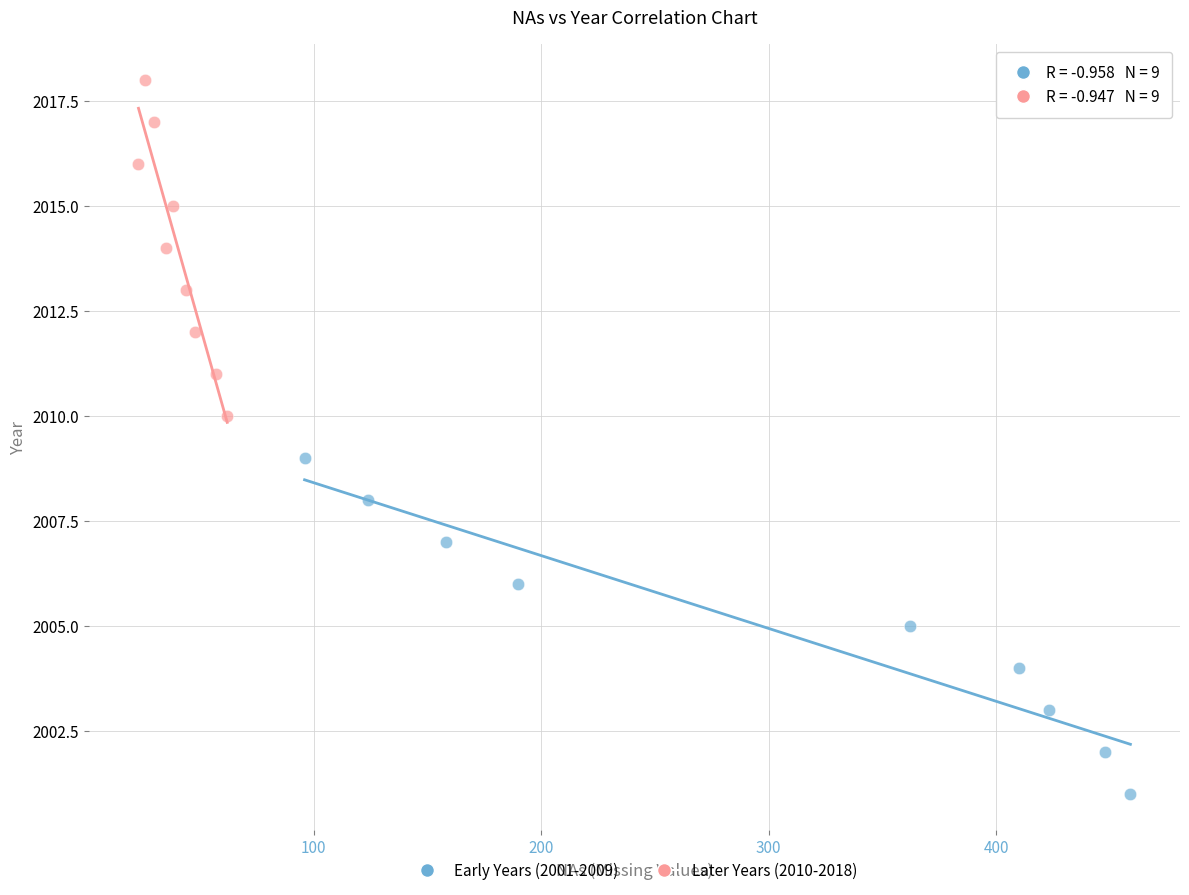

Which series reaches the maximum Y coordinate?

Later Years (2010-2018)